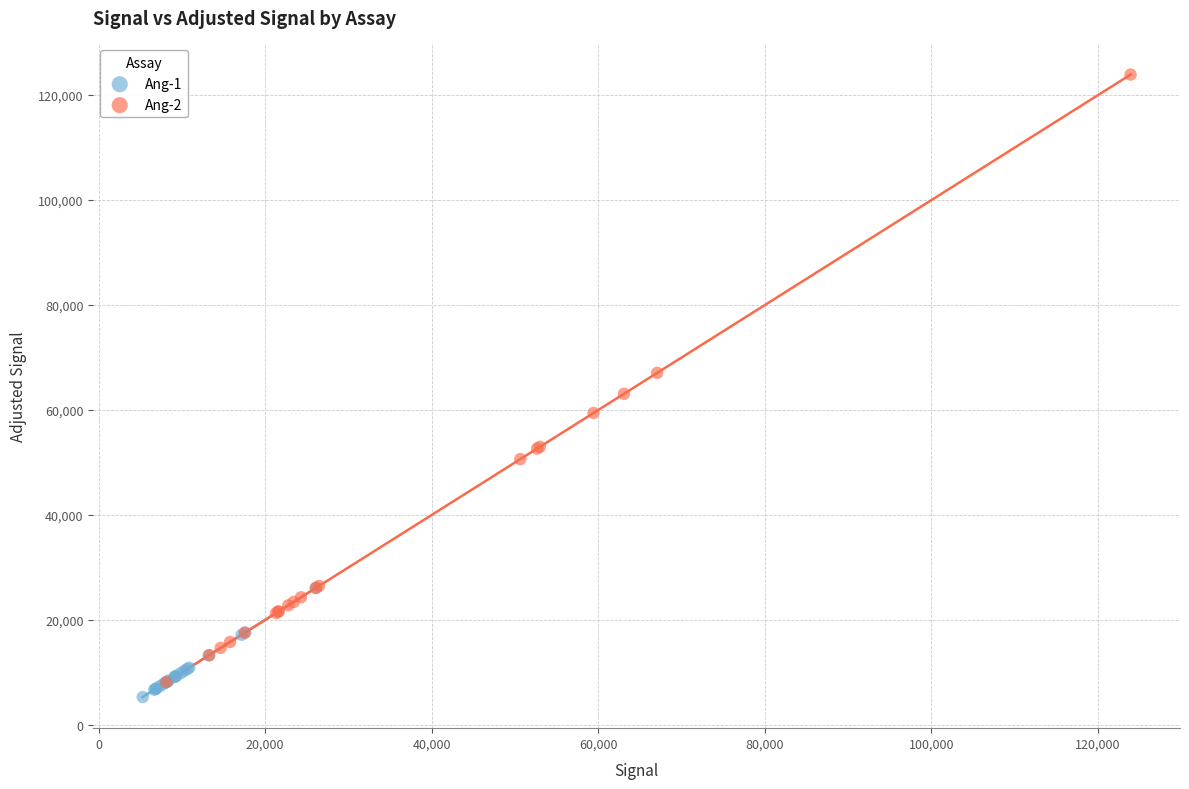

Which series has the widest spread of Y values?

Ang-2